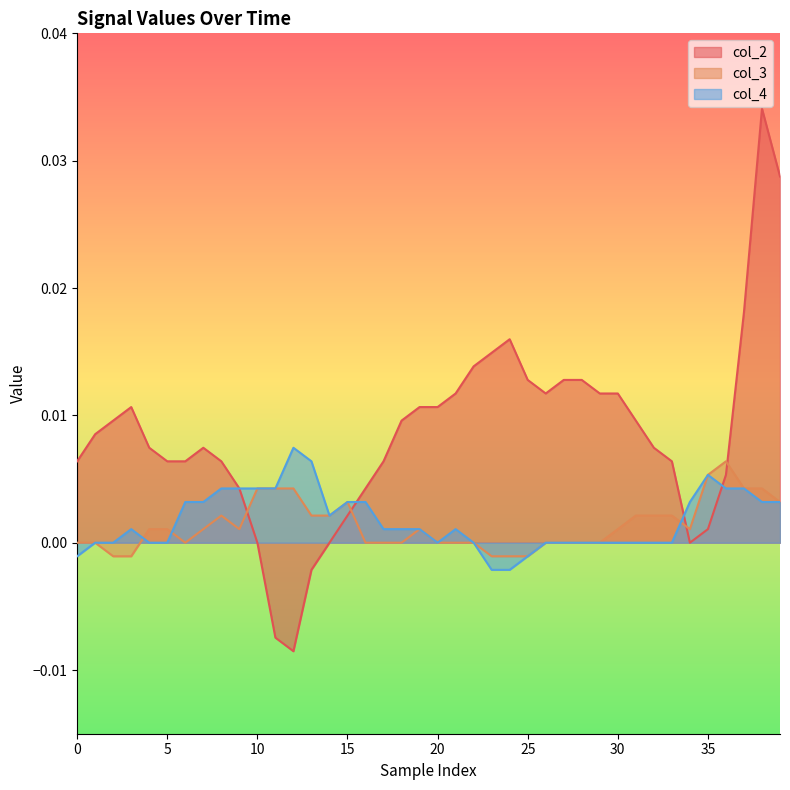

In col_3, how many points are lower than both neighbors (excluding endpoints)?

3